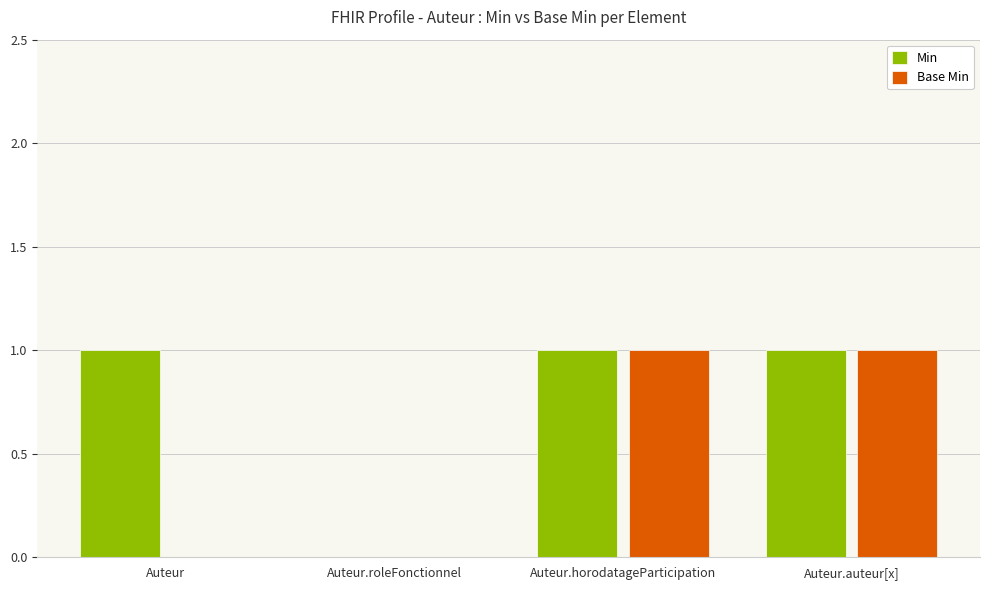

Reading left to right, transcribe all the data shown in this chart.

Min: Auteur=1	Auteur.roleFonctionnel=0	Auteur.horodatageParticipation=1	Auteur.auteur[x]=1
Base Min: Auteur=0	Auteur.roleFonctionnel=0	Auteur.horodatageParticipation=1	Auteur.auteur[x]=1